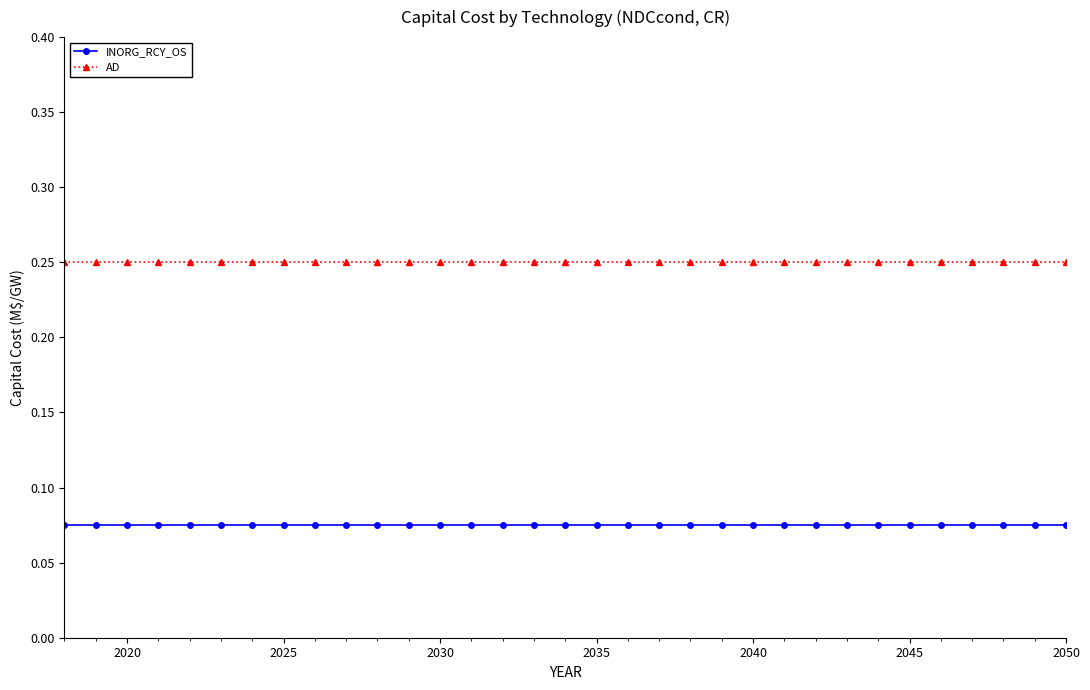

True or false: INORG_RCY_OS and AD cross at least once.

False